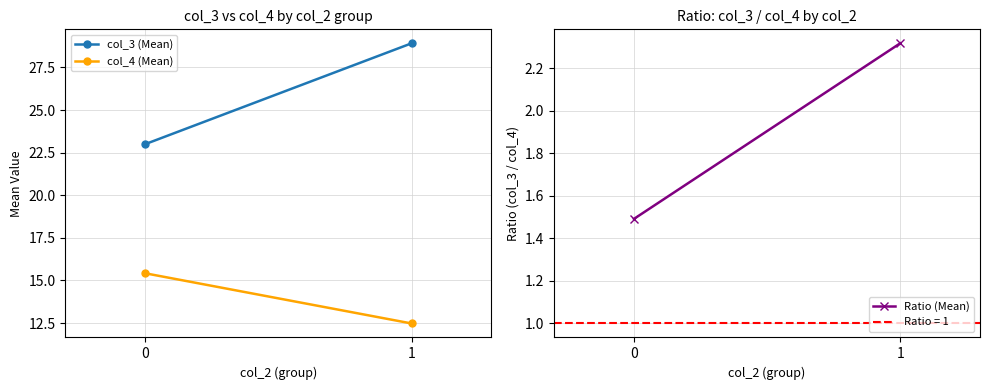

Reading left to right, list all the values displayed in this chart.

col_3 (Mean): 23.0	28.9
col_4 (Mean): 15.4	12.5
Ratio (Mean): 1.5	2.3